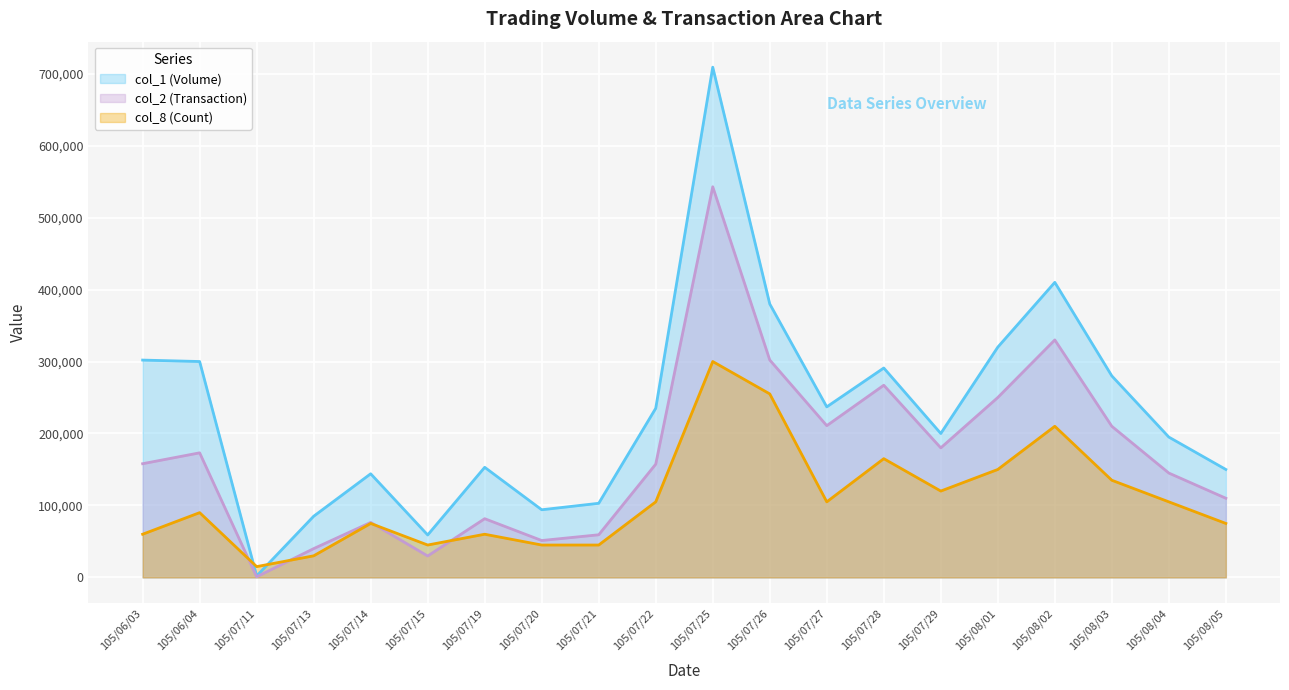

True or false: col_2 (Transaction) and col_1 (Volume) cross at least once.

False